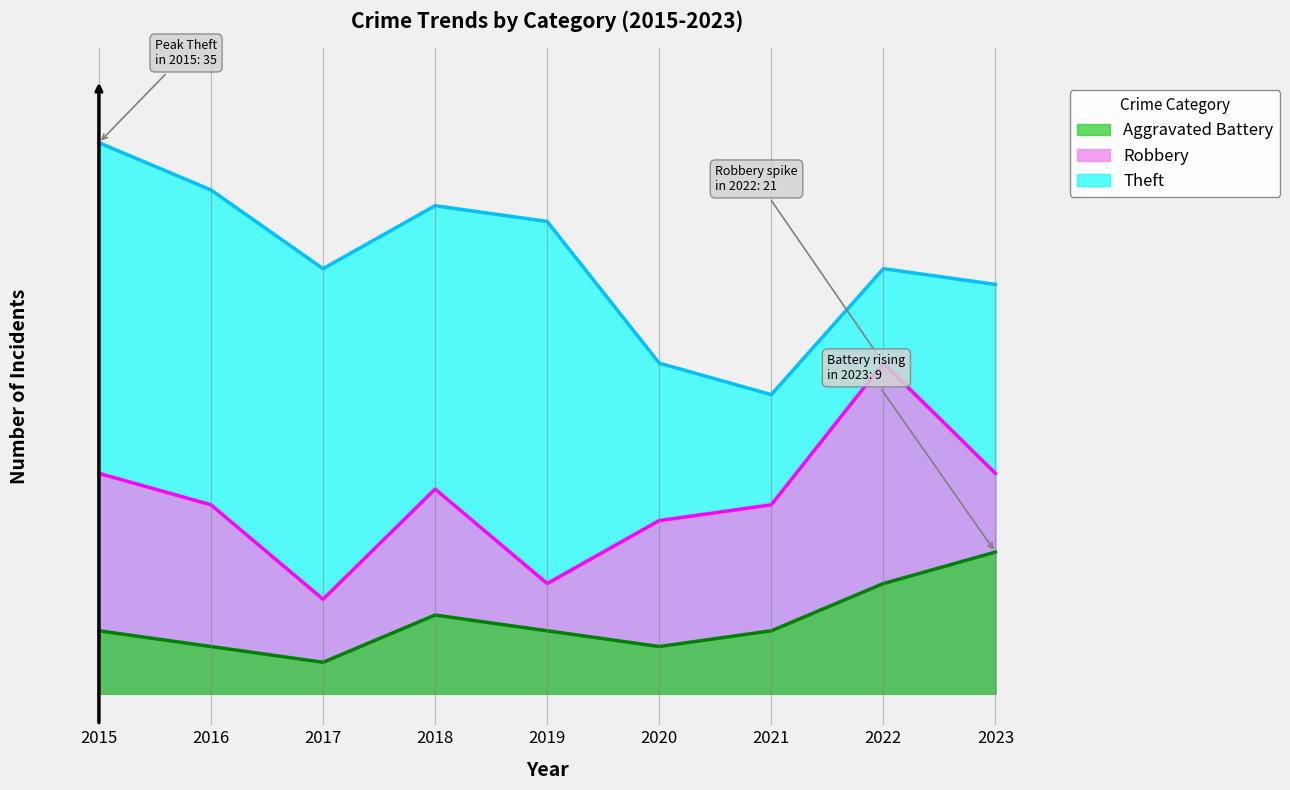

True or false: Robbery has a value of 14 at 2015.

True